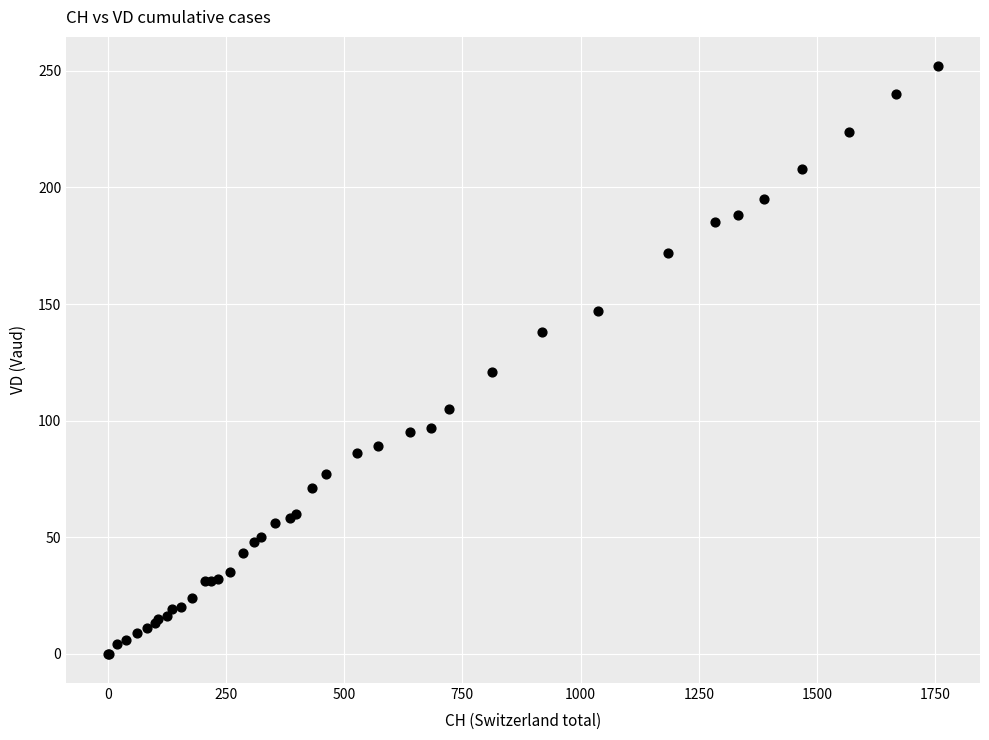

What Y value in the scatter plot is closest to 126?

121